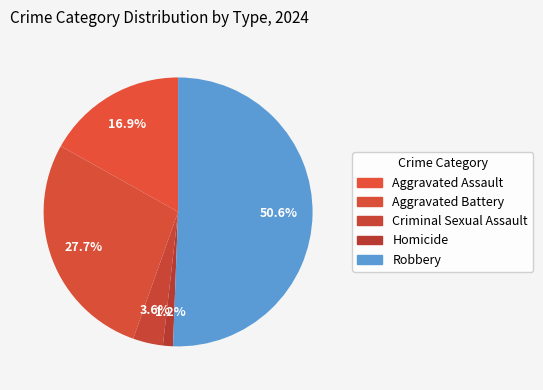

To the nearest percent, what is the average slice percentage?

20%